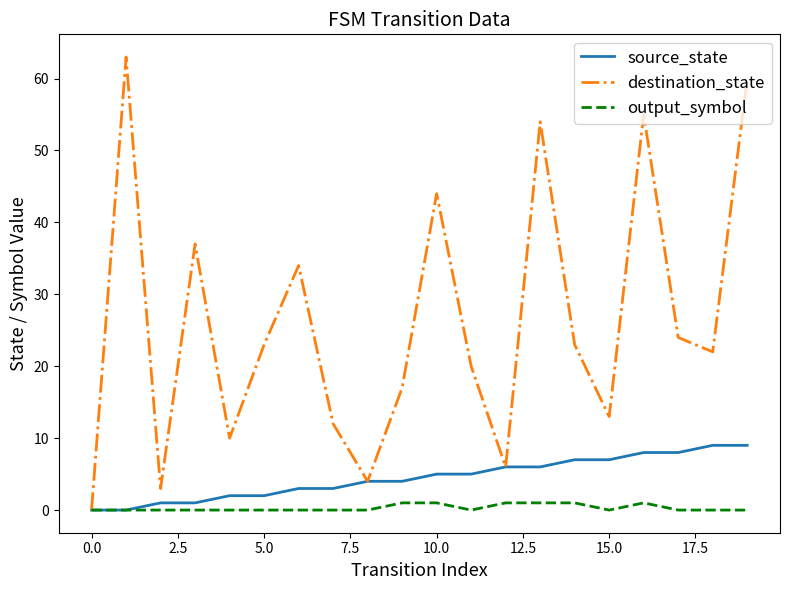

What is the maximum value shown in the chart?

63